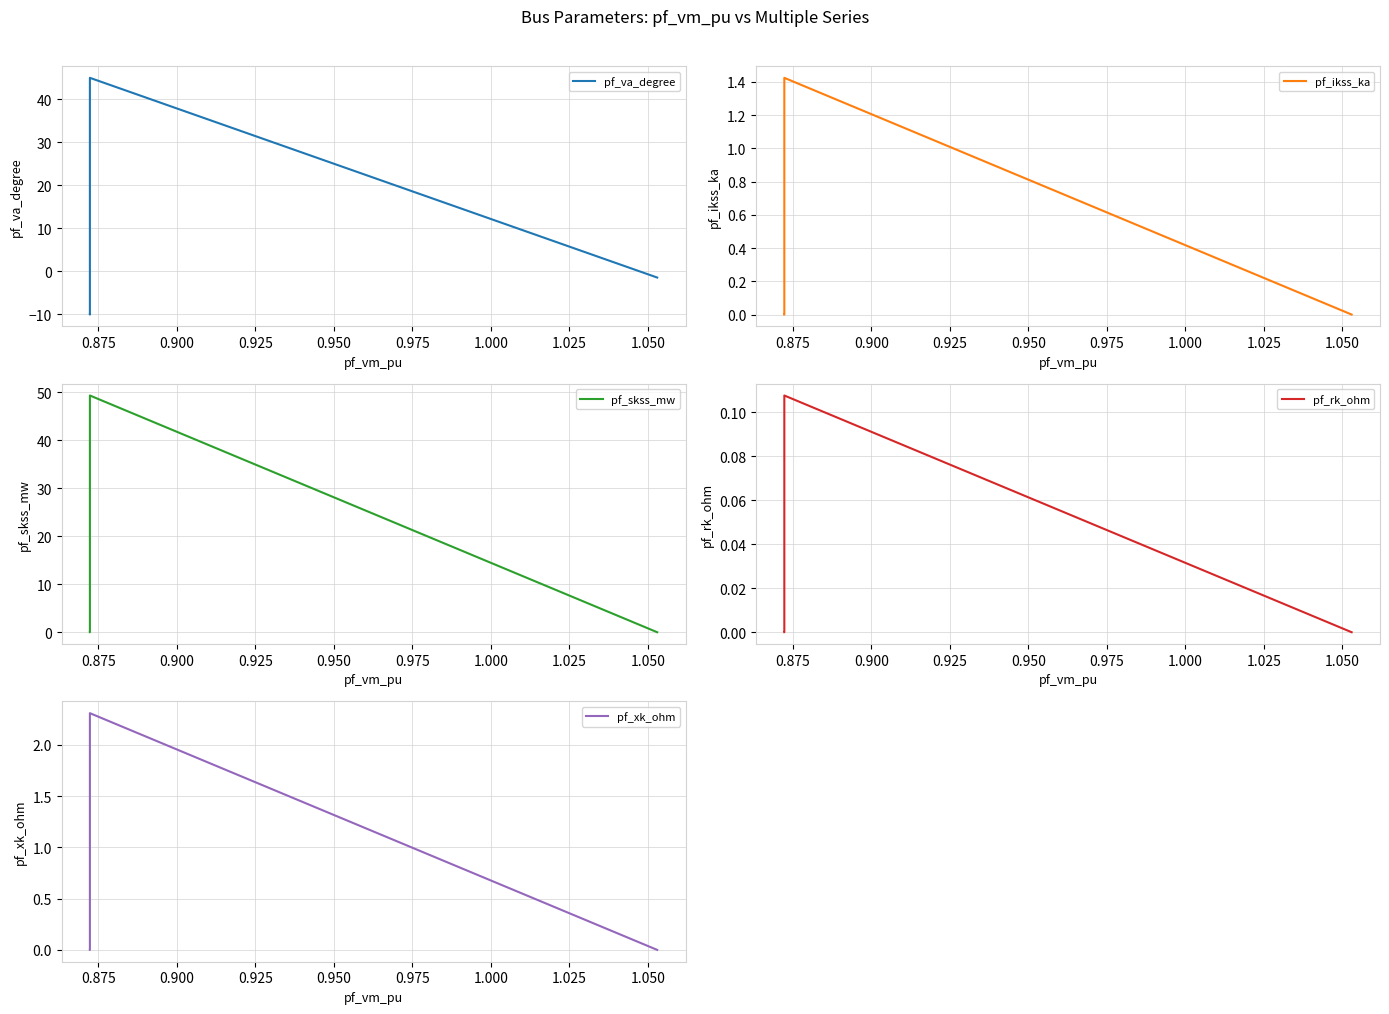

What are all the series names shown in the legend?

pf_va_degree, pf_ikss_ka, pf_skss_mw, pf_rk_ohm, pf_xk_ohm